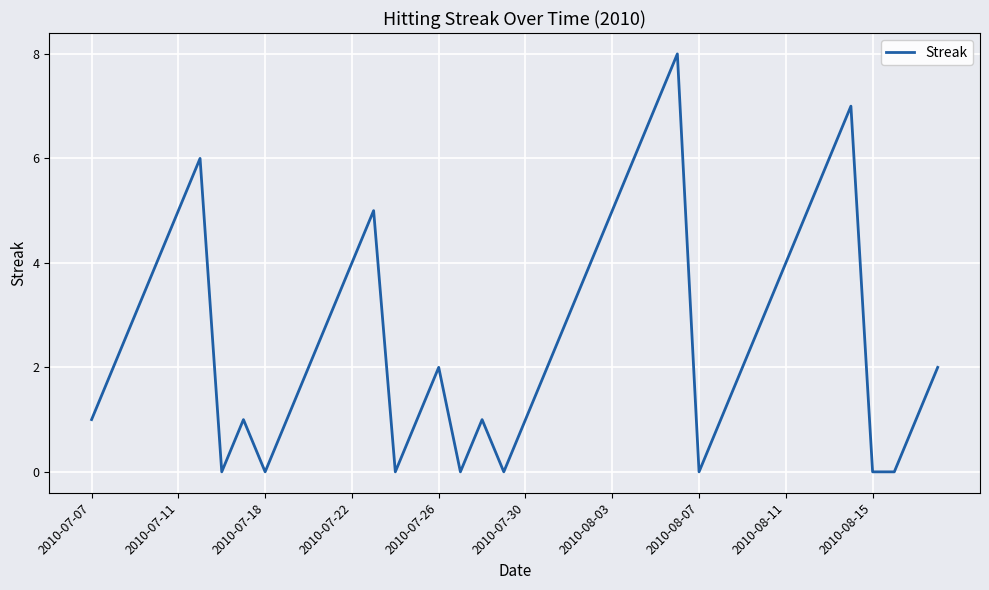

What is the maximum value shown in the chart?

8